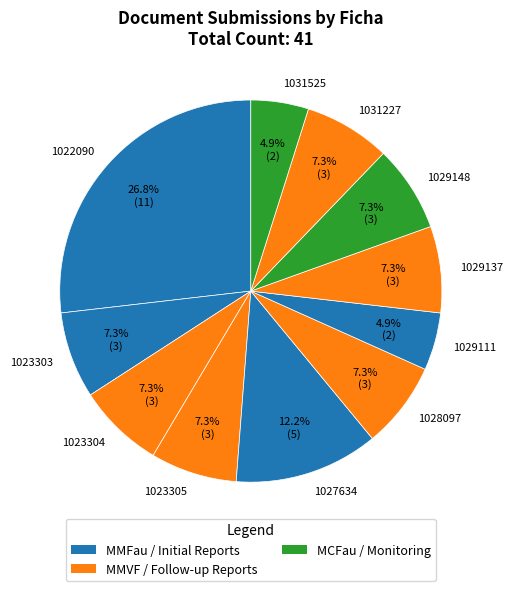

Count the number of slices in the pie.

11